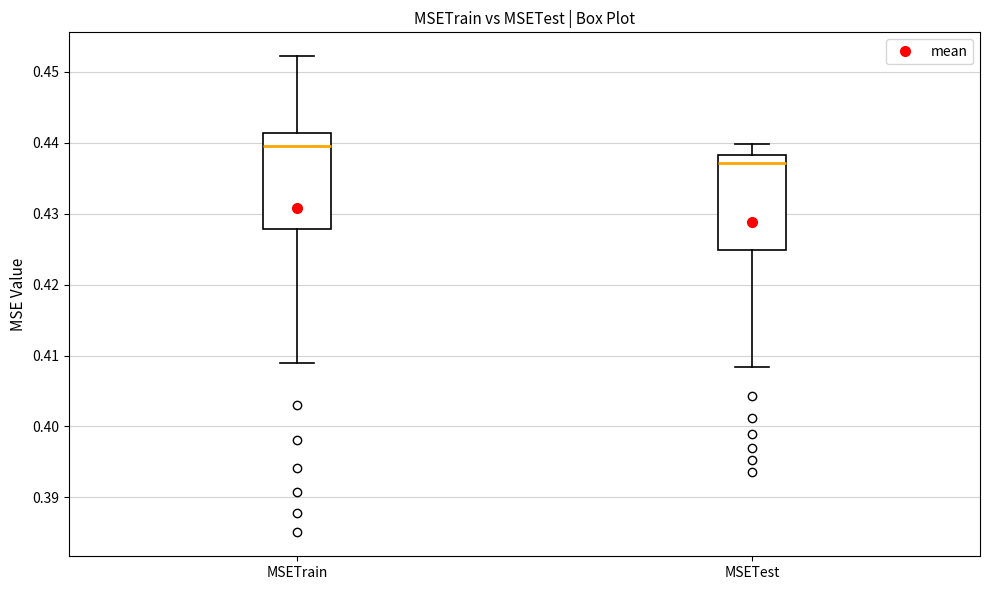

Reading left to right, read every box against the y-axis: the position of its median line, the range the box covers, and the ends of its whiskers. The values are not printed on the chart, so give them approximately, as read against the axis.

MSETrain: median 0.439, box 0.428 to 0.441, whiskers 0.409 to 0.452
MSETest: median 0.437, box 0.425 to 0.438, whiskers 0.408 to 0.440